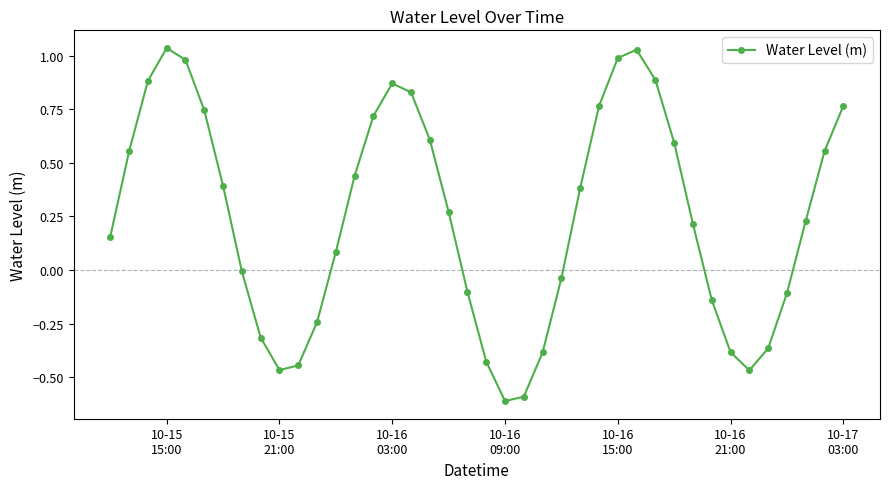

What is the sum of all values?

9.9